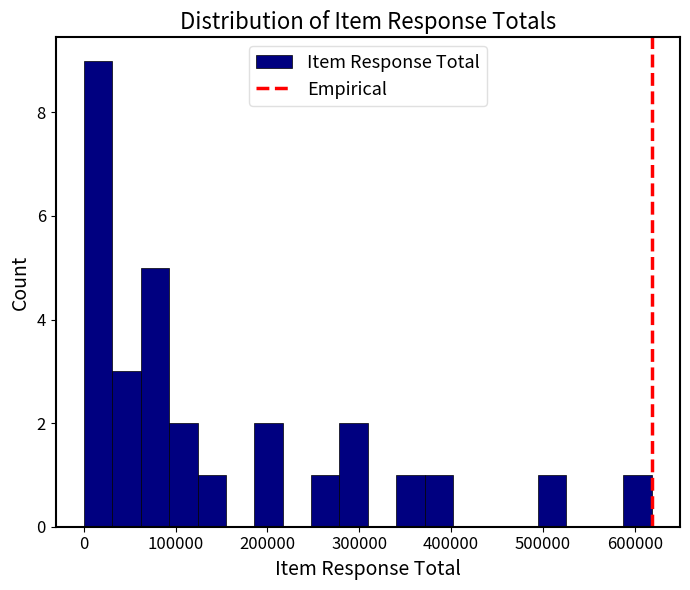

Around what value on the x-axis is the tallest bar? Give the approximate position of its centre, as read against the axis.

20000